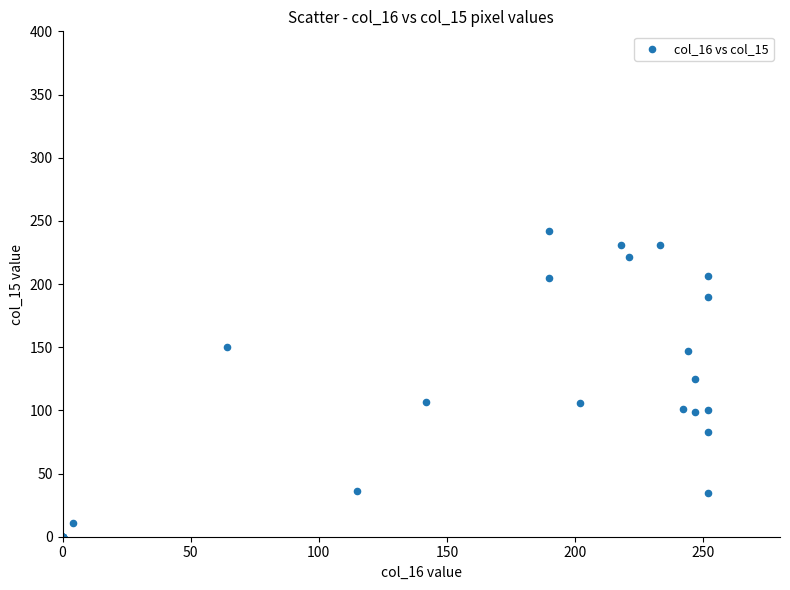

What Y value in the scatter plot is closest to 121?

125